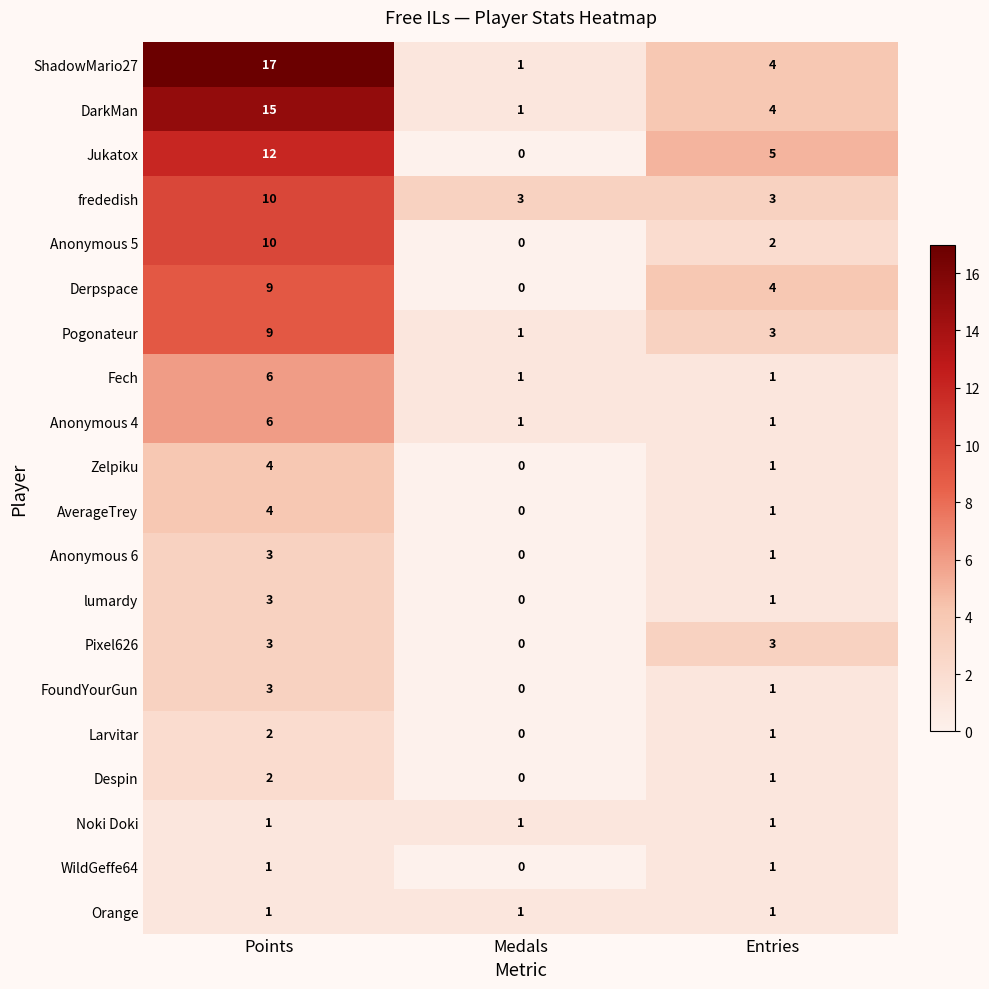

Between Medals and Entries, which series saw the biggest shift?

Jukatox